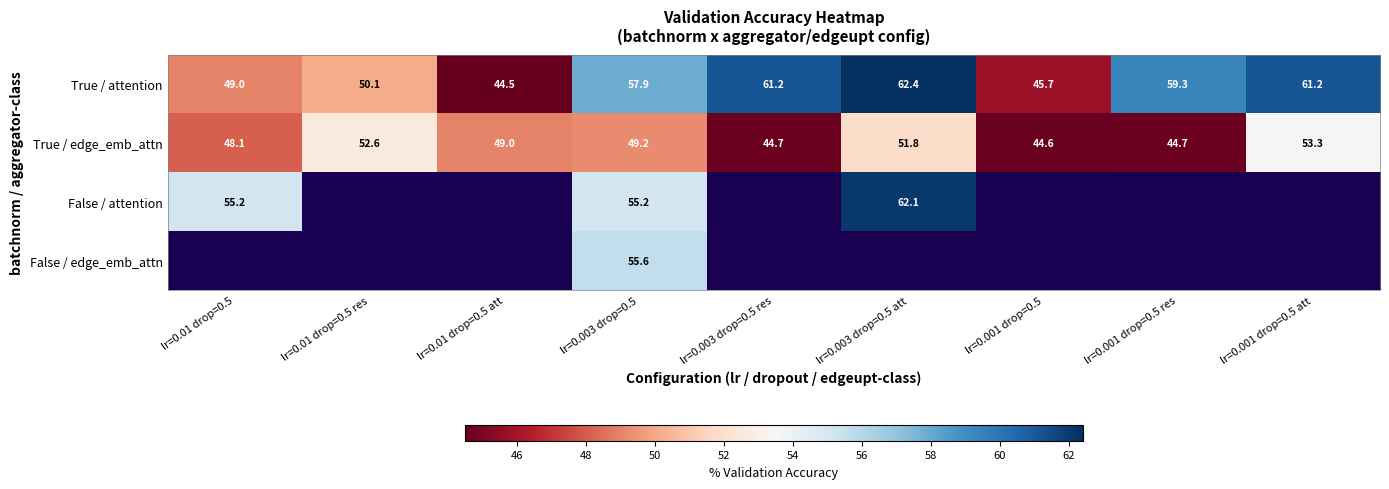

What is the difference between the highest and lowest values at lr=0.001 drop=0.5 att?

7.9